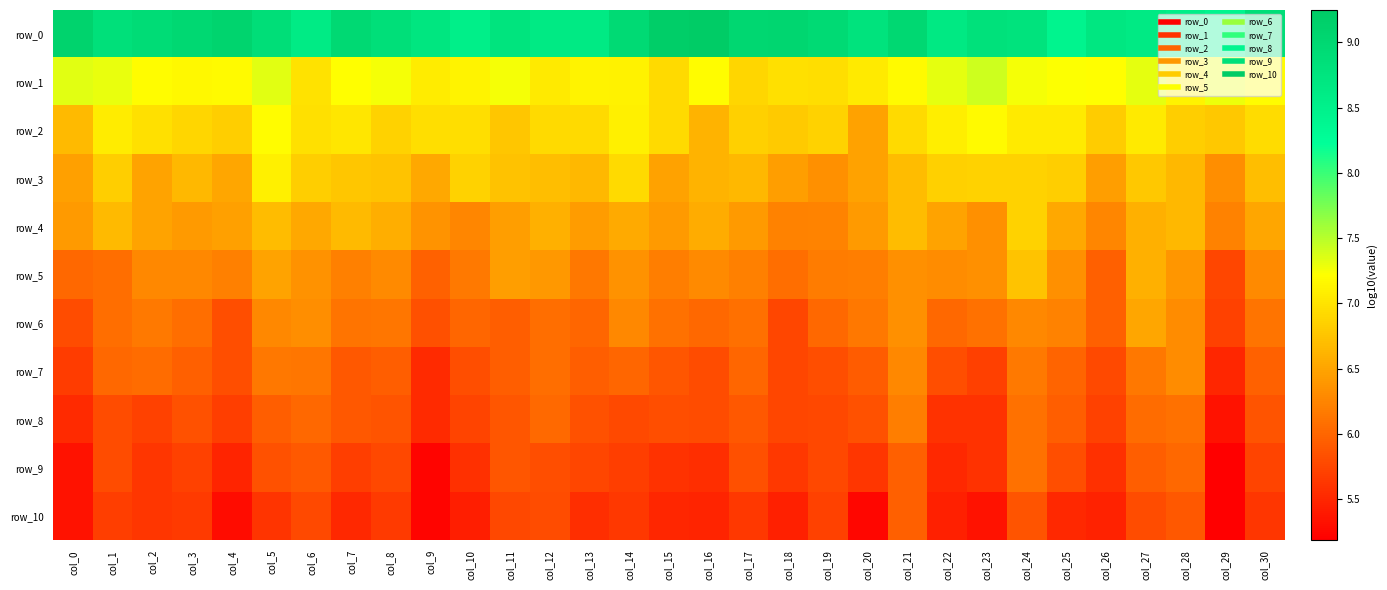

What is the total value across all series at col_8?

71.9